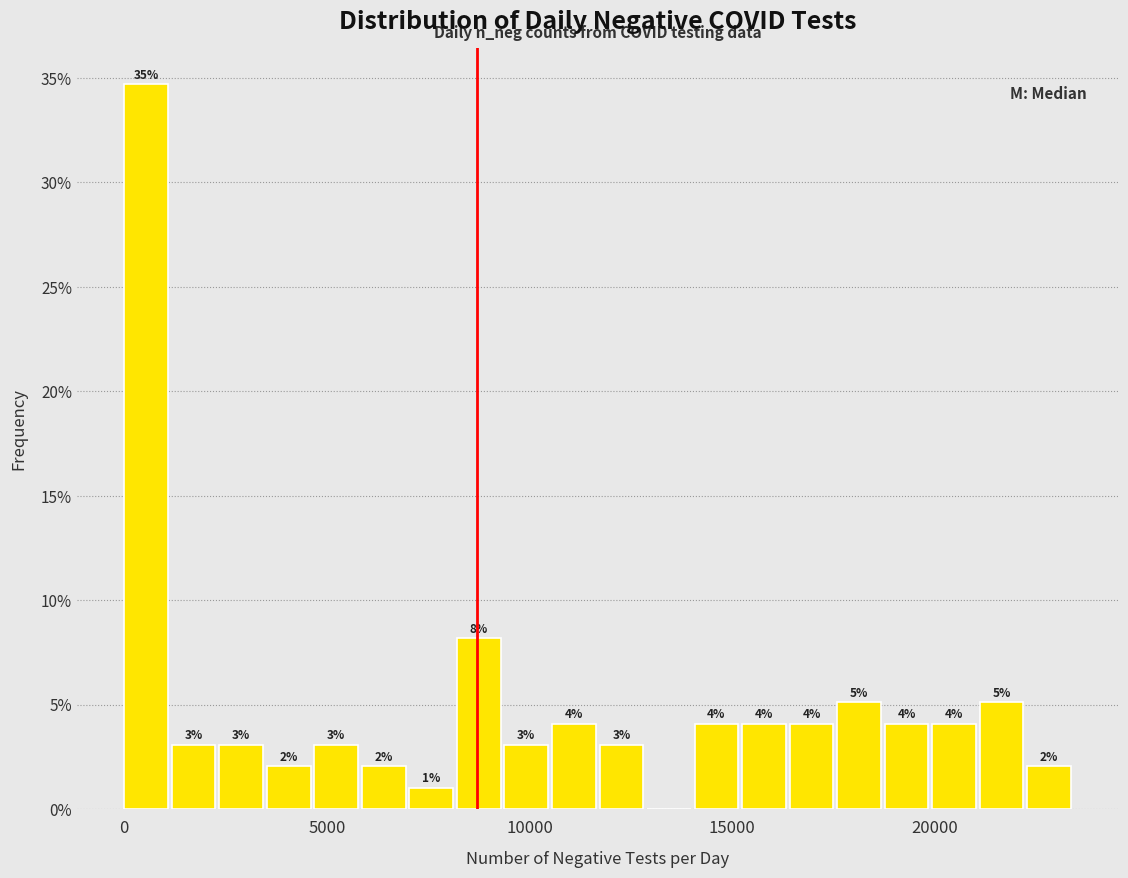

Read against the x-axis, roughly where is the centre of the tallest bar?

500